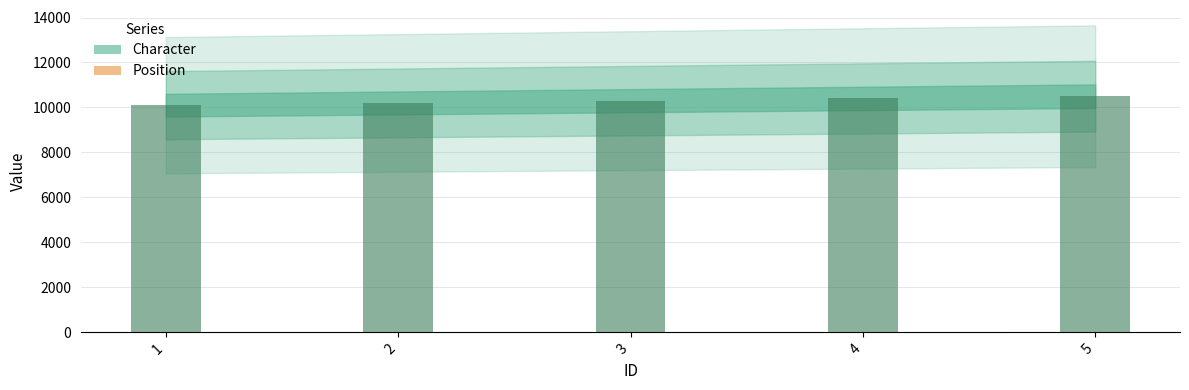

What is the ratio of the value at 4 to the value at 3?

1.0